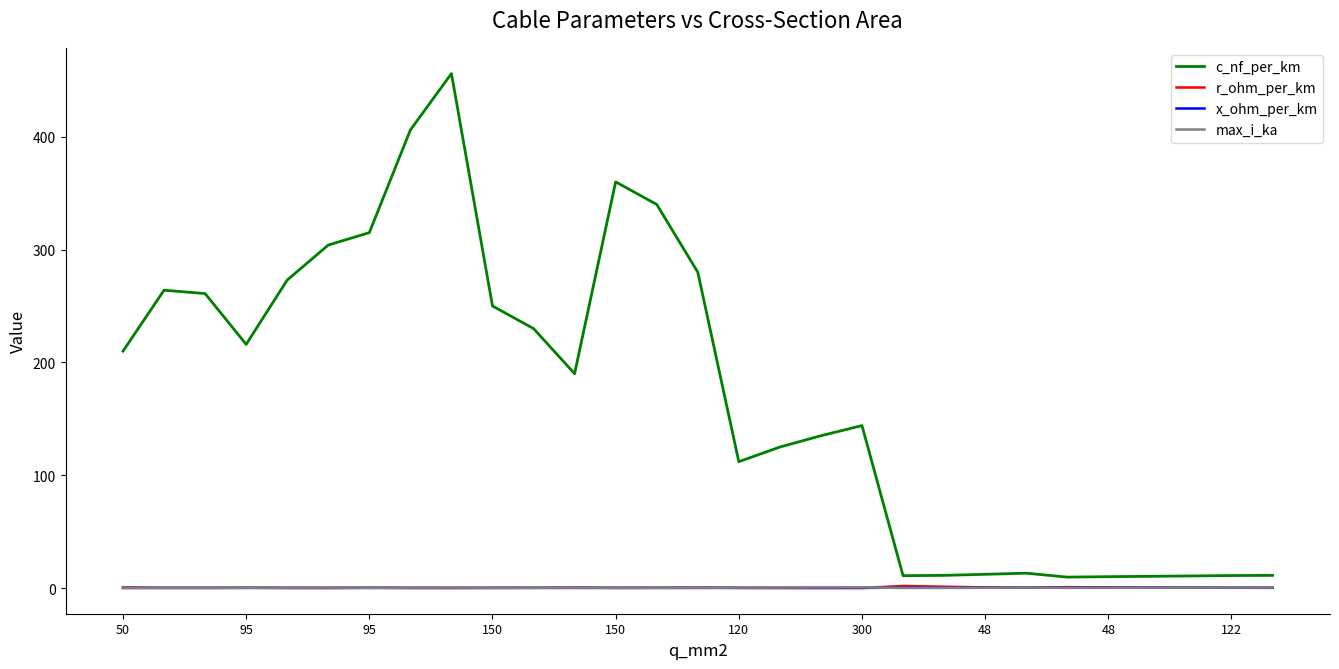

Which series has the largest range (max minus min)?

c_nf_per_km